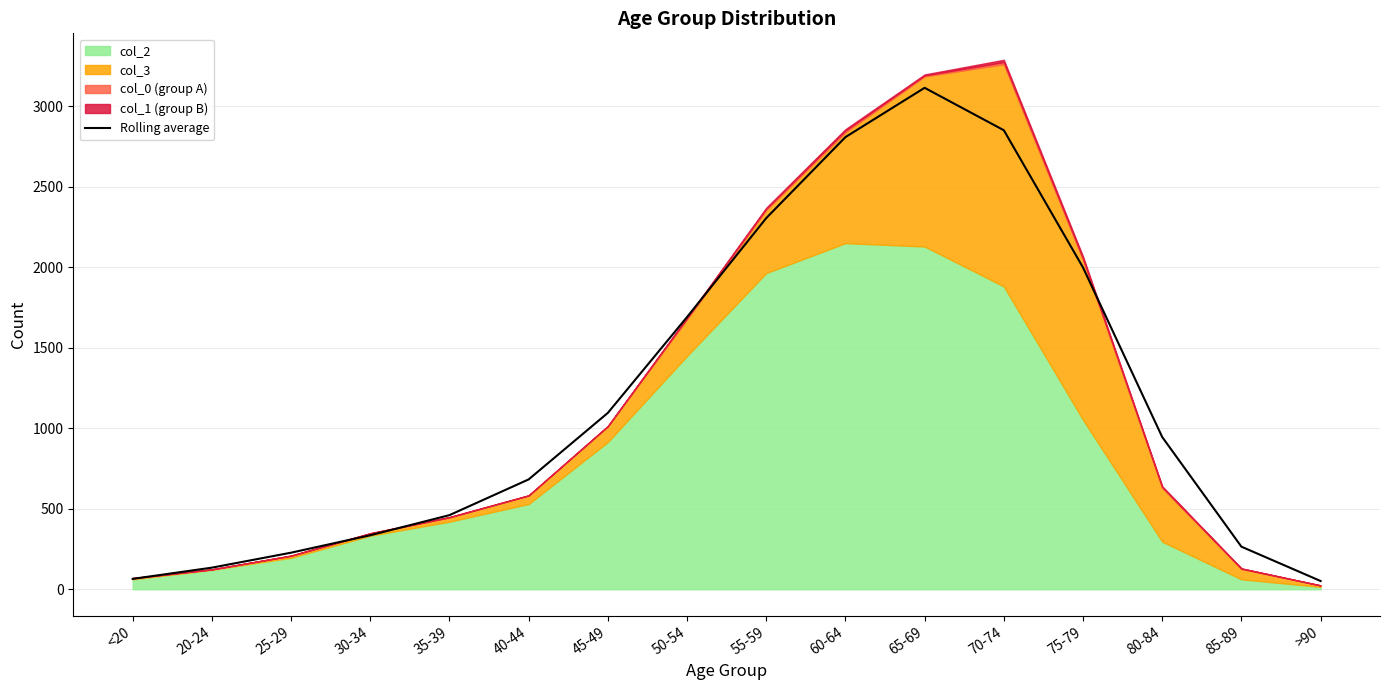

The value at 70-74 is 2852.3. True or false?

True